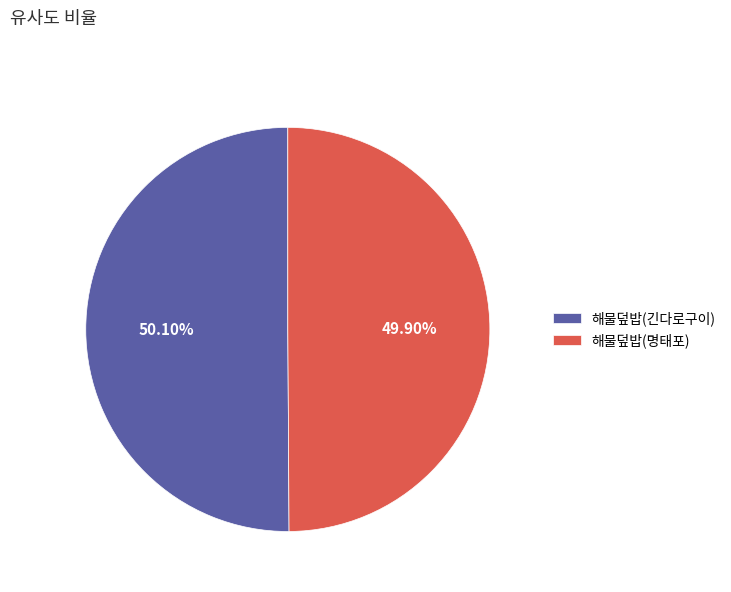

Does any single category account for the majority?

Yes